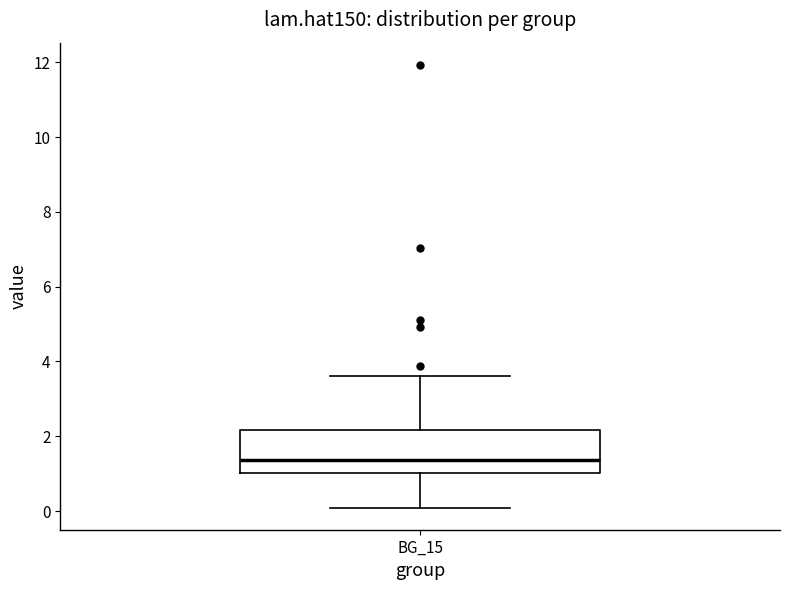

Where is the lower edge of the box for BG_15 on the y-axis? The values are not printed on the chart, so give them approximately, as read against the axis.

1.0